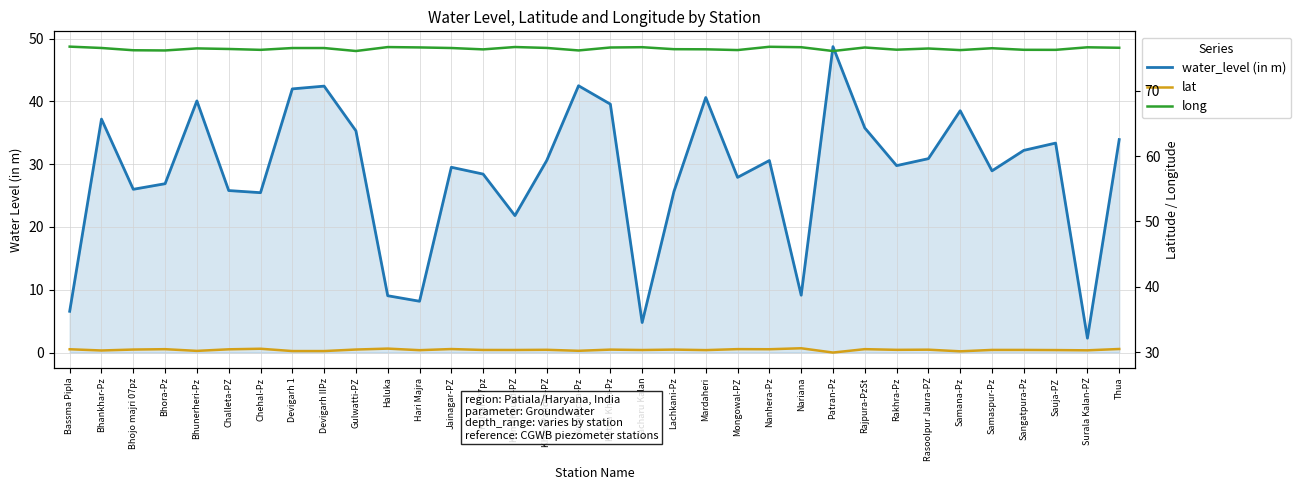

What is the value of the long point at the 10th from the left?

76.1